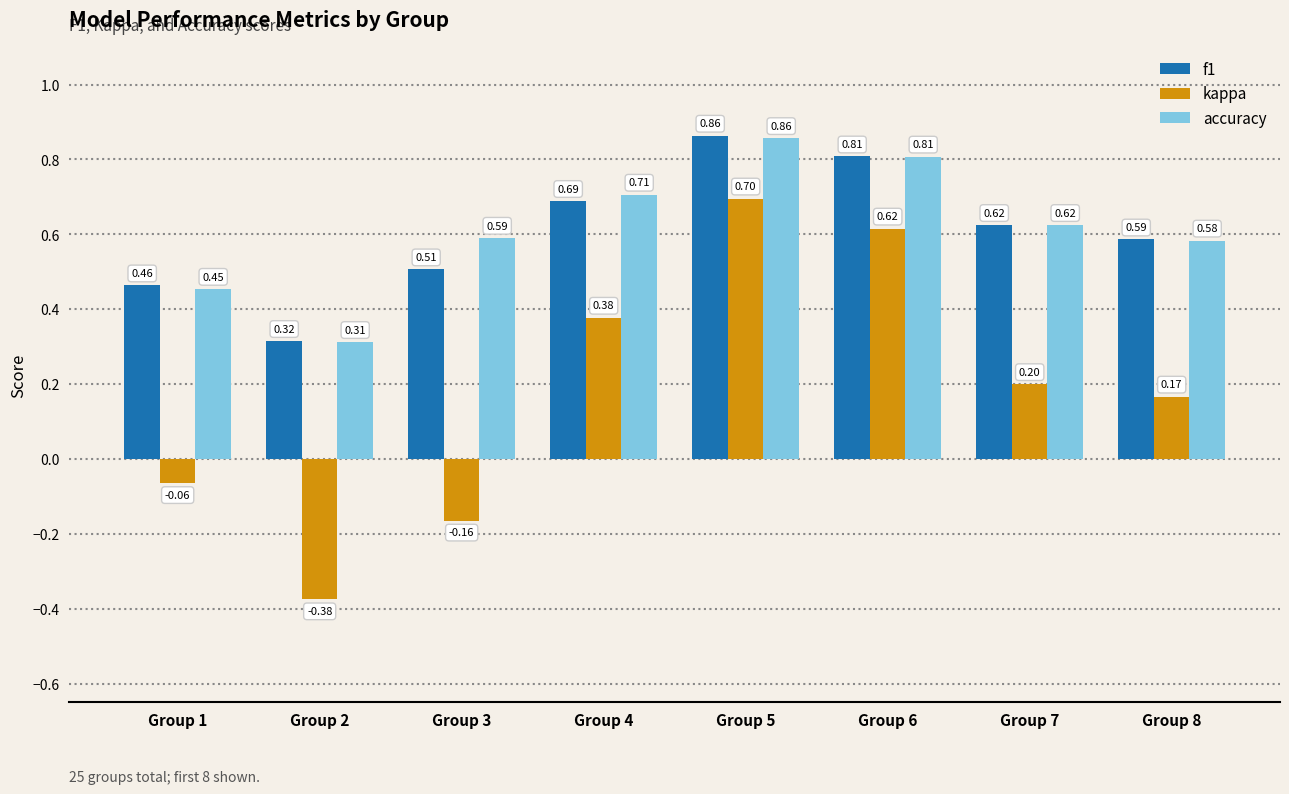

How many bars are there in each group?

3